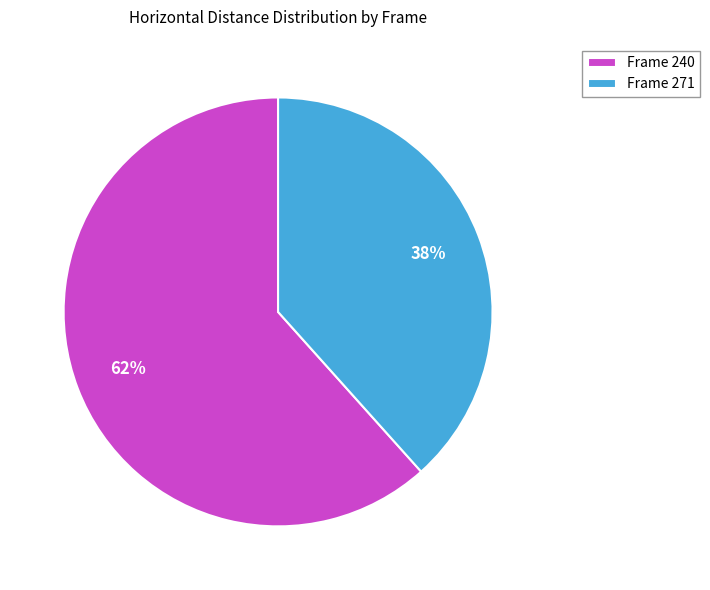

To the nearest percent, what is the average slice percentage?

50%